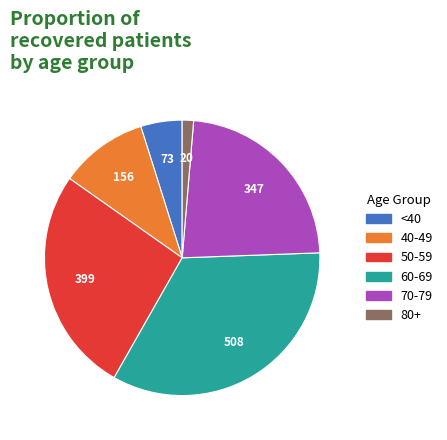

How many slices are in this pie chart?

6